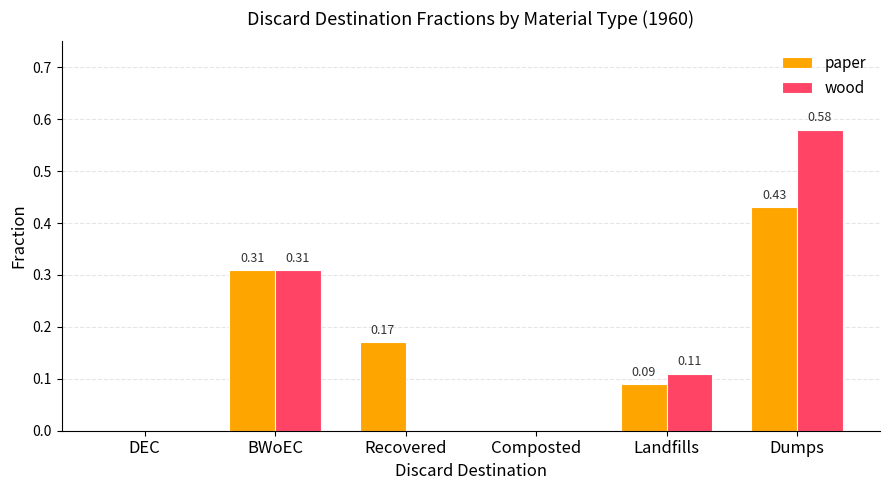

What is the sum of all wood values?

1.0